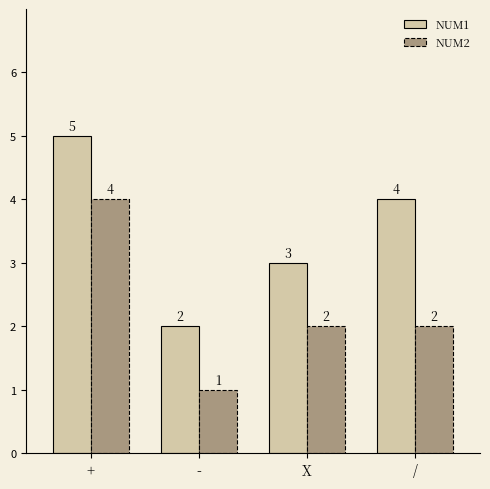

At which category is the sum across all series the highest?

+